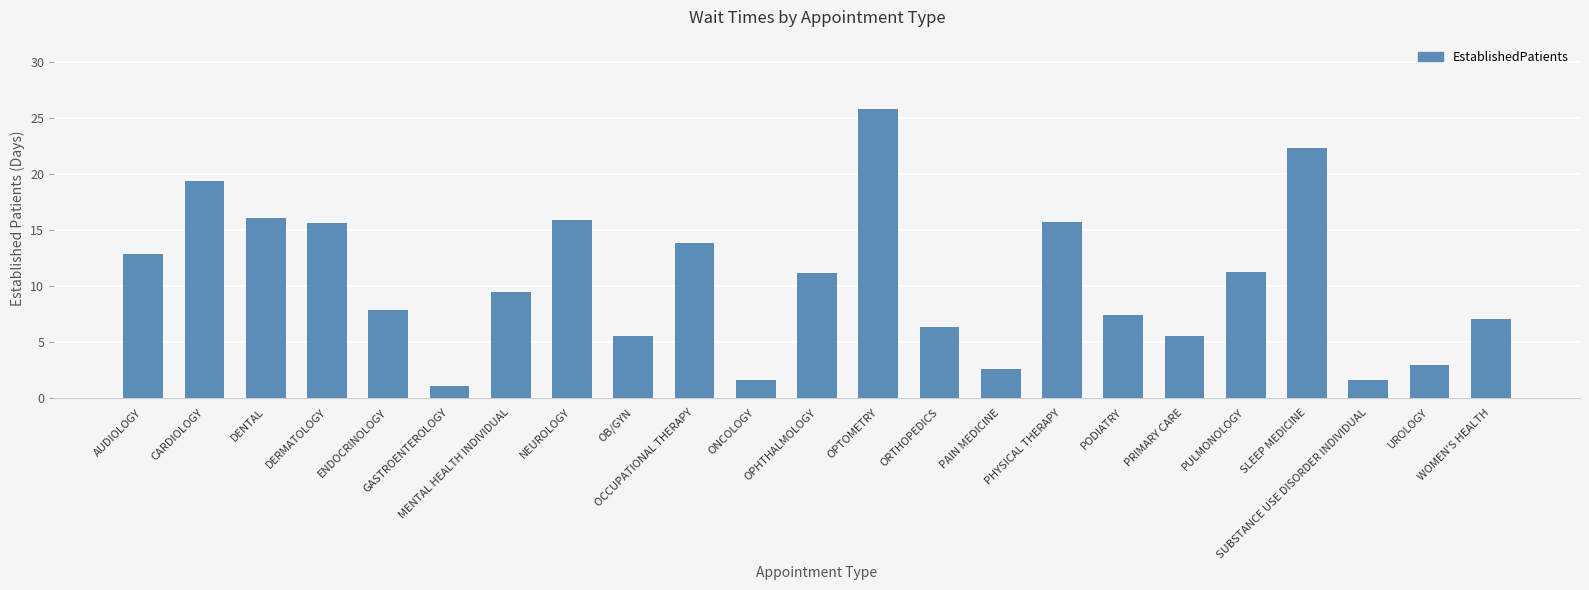

How many data points are less than 9?

11